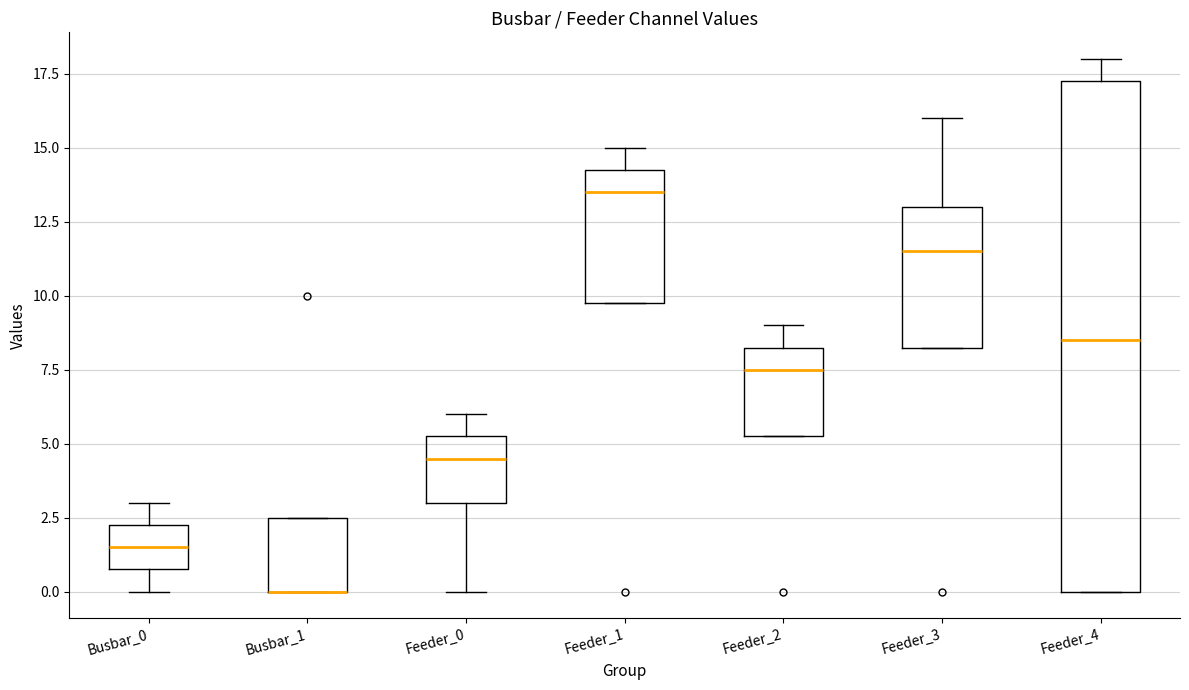

Reading left to right, read every box against the y-axis: the position of its median line, the range the box covers, and the ends of its whiskers. The values are not printed on the chart, so give them approximately, as read against the axis.

Busbar_0: median 1.5, box 1.0 to 2.5, whiskers 0.0 to 3.0
Busbar_1: median 0.0 (drawn on the box's lower edge), box 0.0 to 2.5, whiskers 0.0 to 2.5
Feeder_0: median 4.5, box 3.0 to 5.5, whiskers 0.0 to 6.0
Feeder_1: median 13.5, box 10.0 to 14.5, whiskers 10.0 to 15.0
Feeder_2: median 7.5, box 5.5 to 8.5, whiskers 5.5 to 9.0
Feeder_3: median 11.5, box 8.5 to 13.0, whiskers 8.5 to 16.0
Feeder_4: median 8.5, box 0.0 to 17.5, whiskers 0.0 to 18.0